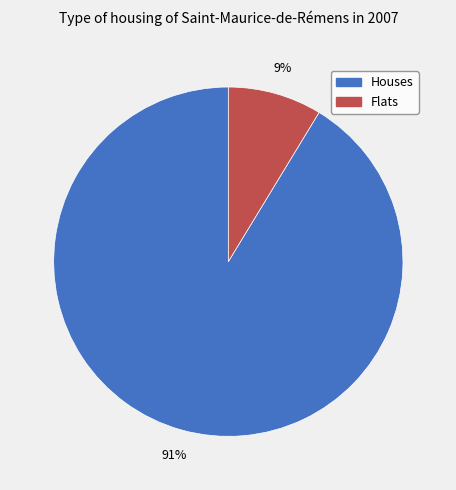

To the nearest percent, what is the average slice percentage?

50%